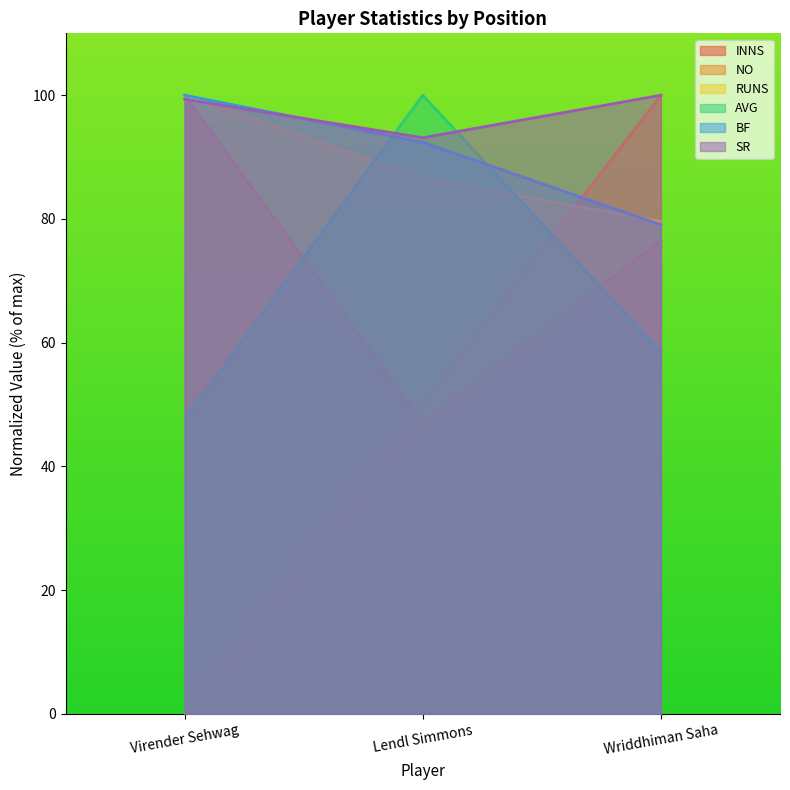

Where does the SR series first go above 99?

Virender Sehwag